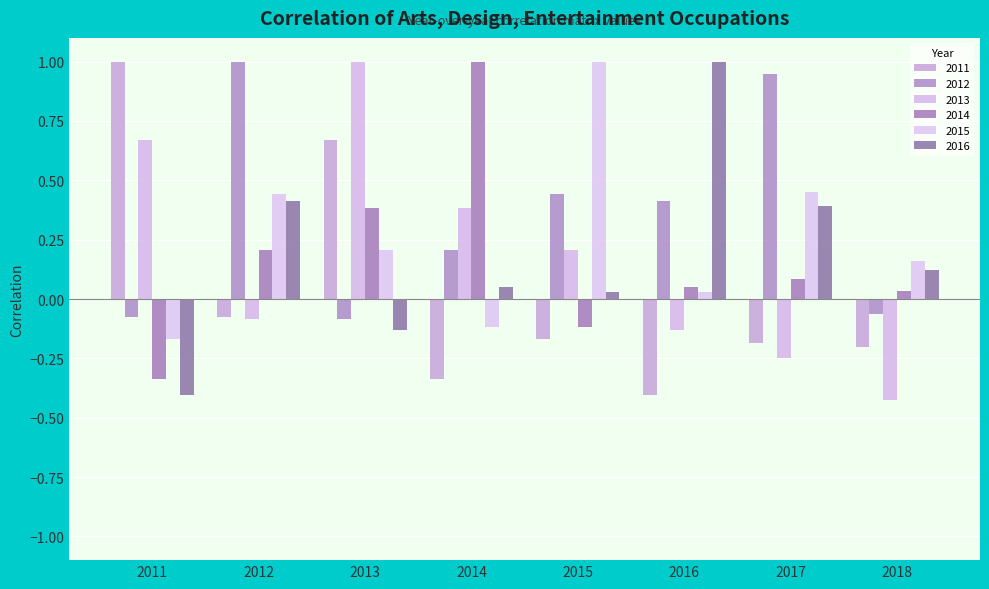

What is the value of the 2016 bar at the 8th from the left?

0.1